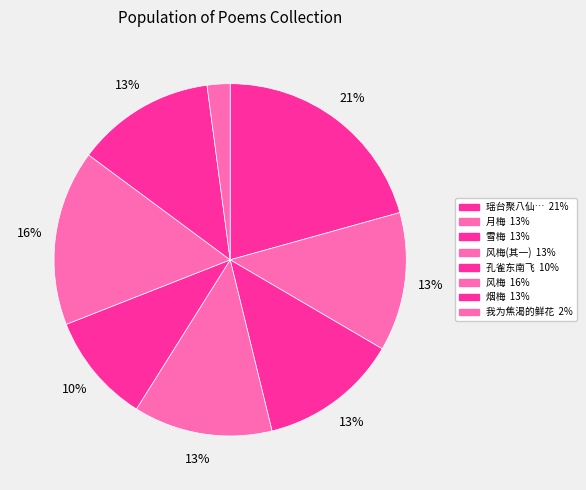

How many segments does this pie chart have?

8